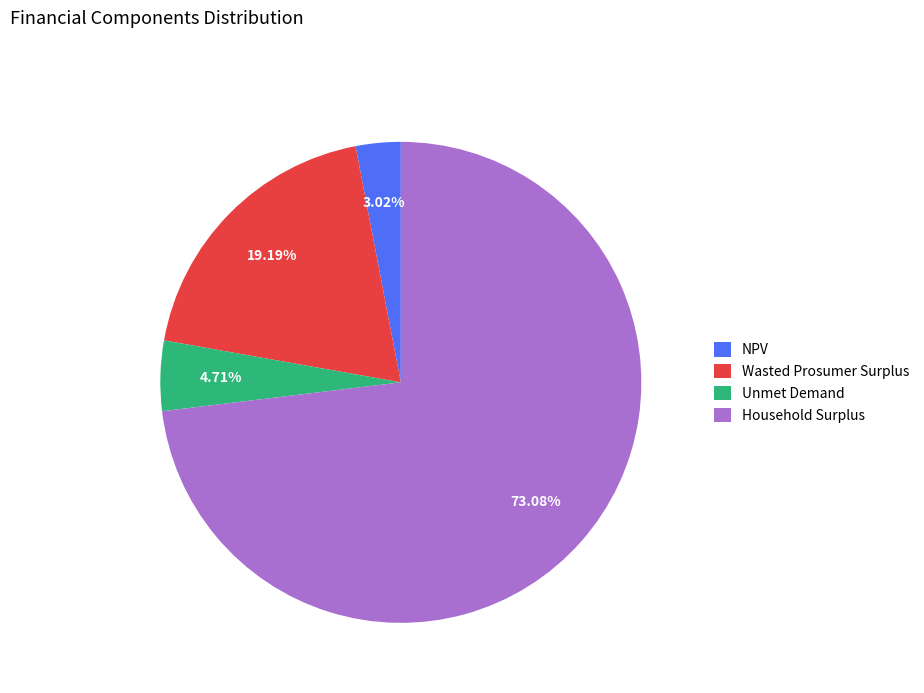

Rank the categories by value from lowest to highest.

NPV, Unmet Demand, Wasted Prosumer Surplus, Household Surplus